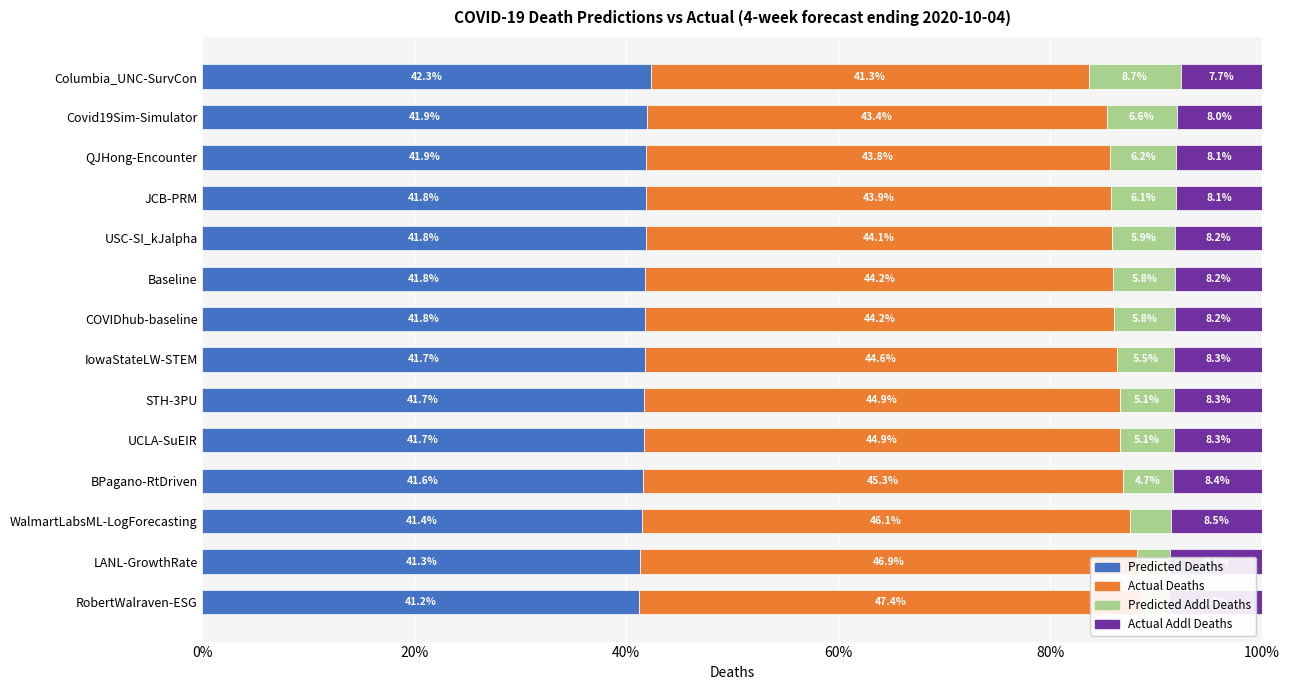

What position from the left is RobertWalraven-ESG?

14